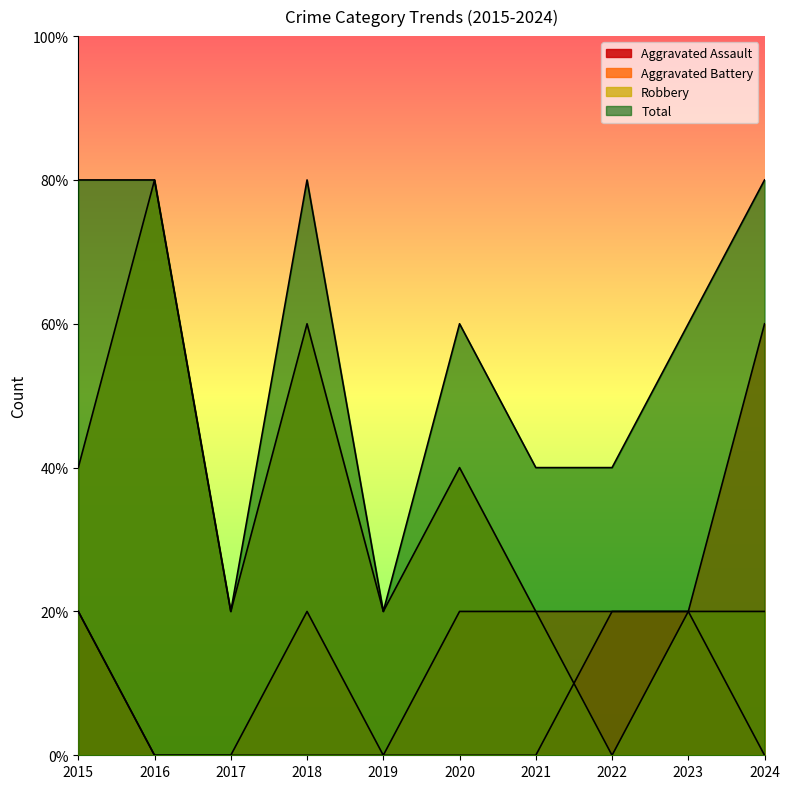

Rank the categories by Total value from lowest to highest.

2017, 2019, 2021, 2022, 2020, 2023, 2015, 2016, 2018, 2024